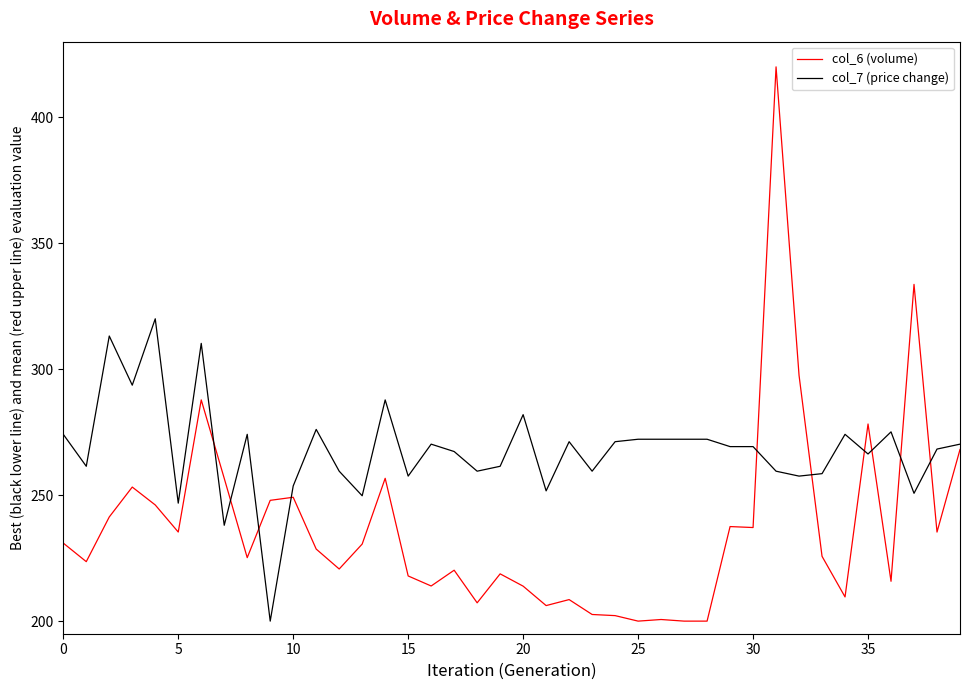

Which series has the largest total across all categories?

col_7 (price change)